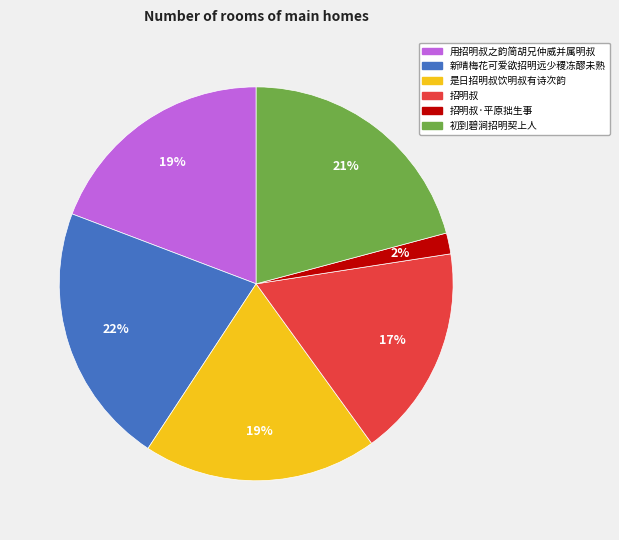

Does any single category account for the majority?

No